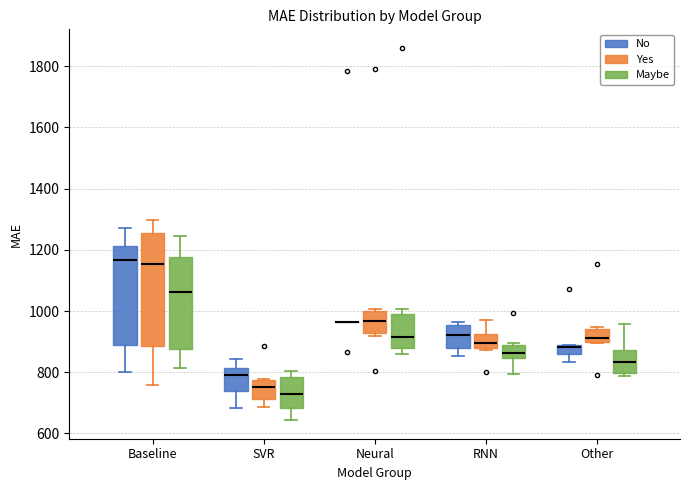

Reading left to right, read every box against the y-axis: the position of its median line, the range the box covers, and the ends of its whiskers. The values are not printed on the chart, so give them approximately, as read against the axis.

Baseline (No): median 1160, box 900 to 1220, whiskers 800 to 1280
Baseline (Yes): median 1160, box 880 to 1260, whiskers 760 to 1300
Baseline (Maybe): median 1060, box 880 to 1180, whiskers 820 to 1240
SVR (No): median 800, box 740 to 820, whiskers 680 to 840
SVR (Yes): median 760, box 720 to 780, whiskers 680 to 780
SVR (Maybe): median 720, box 680 to 780, whiskers 640 to 800
Neural (No): box collapsed to a line at 960, whiskers 960 to 960
Neural (Yes): median 960, box 920 to 1000, whiskers 920 (just below the box's lower edge) to 1000 (just above the box's upper edge)
Neural (Maybe): median 920, box 880 to 1000, whiskers 860 to 1000 (just above the box's upper edge)
RNN (No): median 920, box 880 to 960, whiskers 860 to 960 (just above the box's upper edge)
RNN (Yes): median 900, box 880 to 920, whiskers 880 to 980
RNN (Maybe): median 860, box 840 to 880, whiskers 800 to 900
Other (No): median 880 (just below the box's upper edge), box 860 to 880, whiskers 840 to 900
Other (Yes): median 920, box 900 to 940, whiskers 900 to 940 (just above the box's upper edge)
Other (Maybe): median 840, box 800 to 880, whiskers 780 to 960